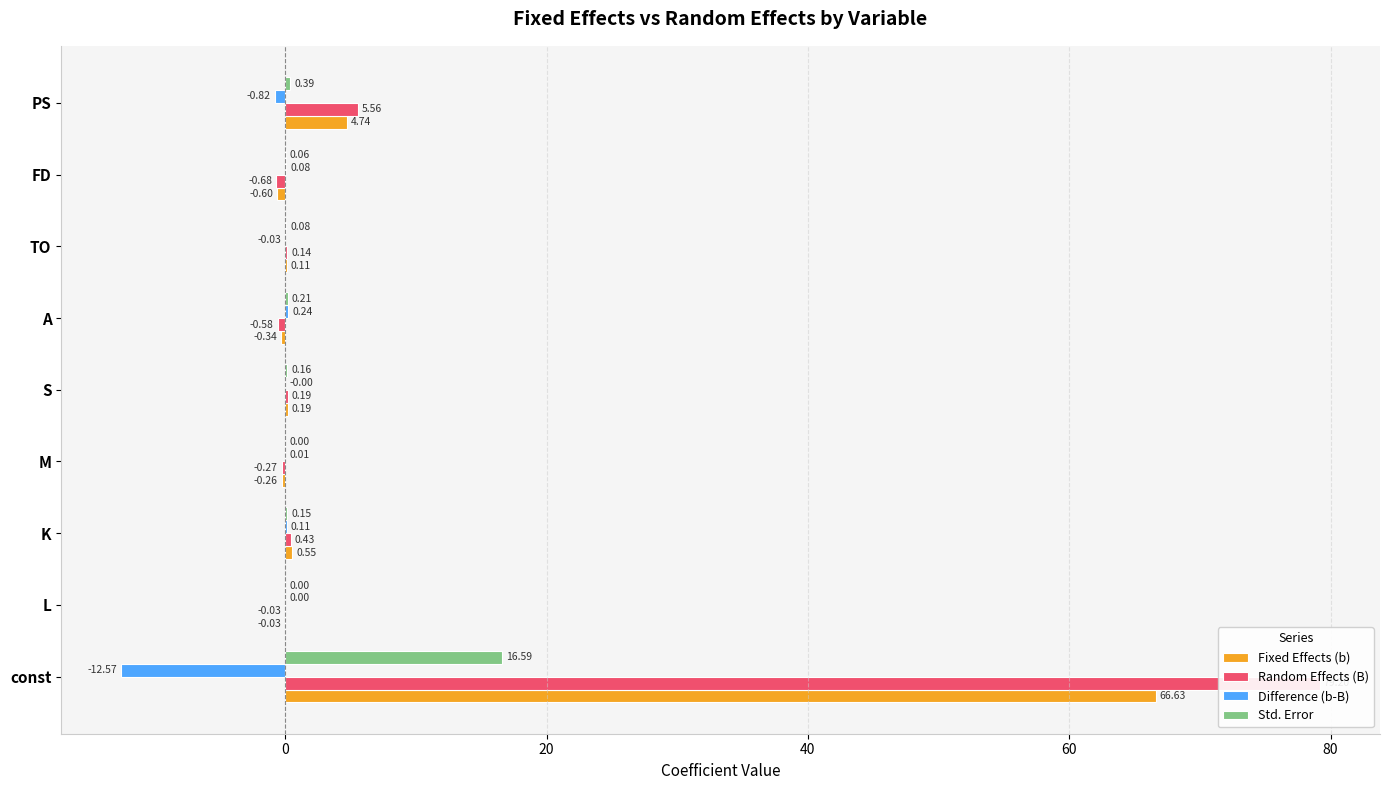

Which series has the largest total across all categories?

Random Effects (B)